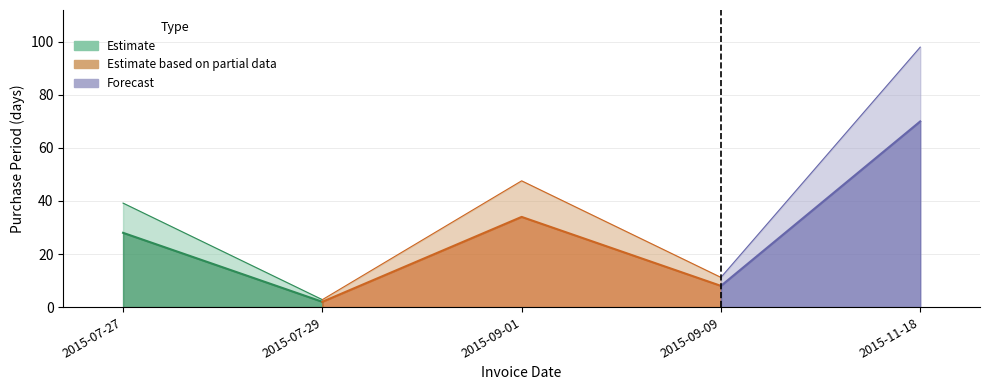

What value does the data have at 2015-07-27?

28